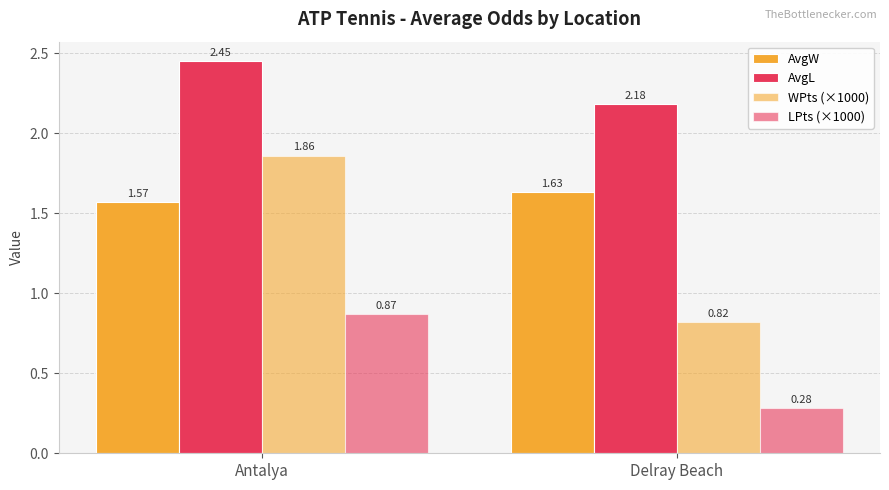

What is the sum of all AvgW values?

3.2